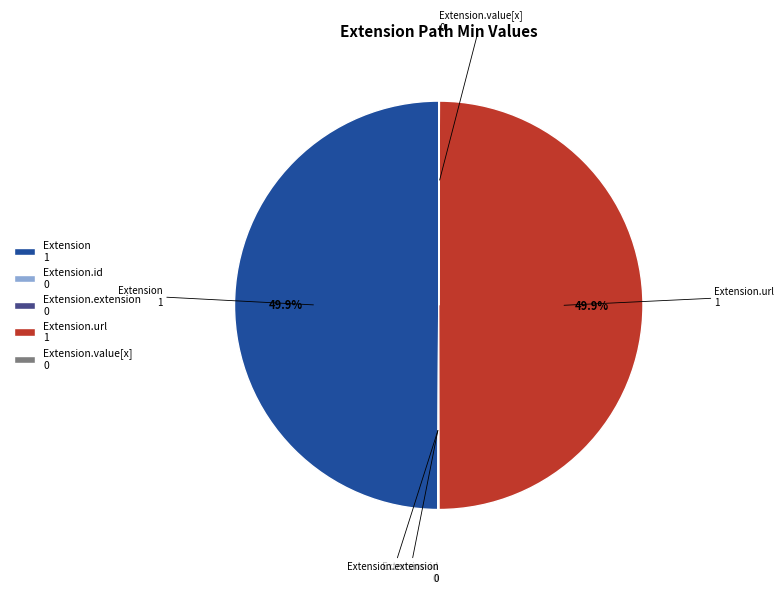

Approximately how many times larger is the value at Extension 1 compared to Extension.url 1?

1.0